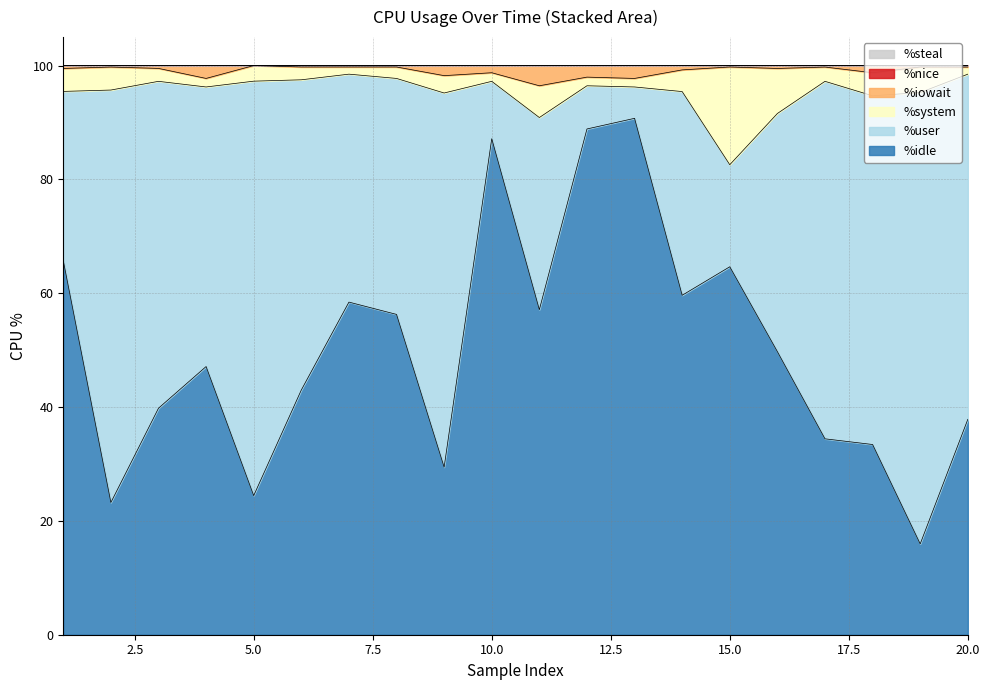

What is the maximum value for %idle?

90.7